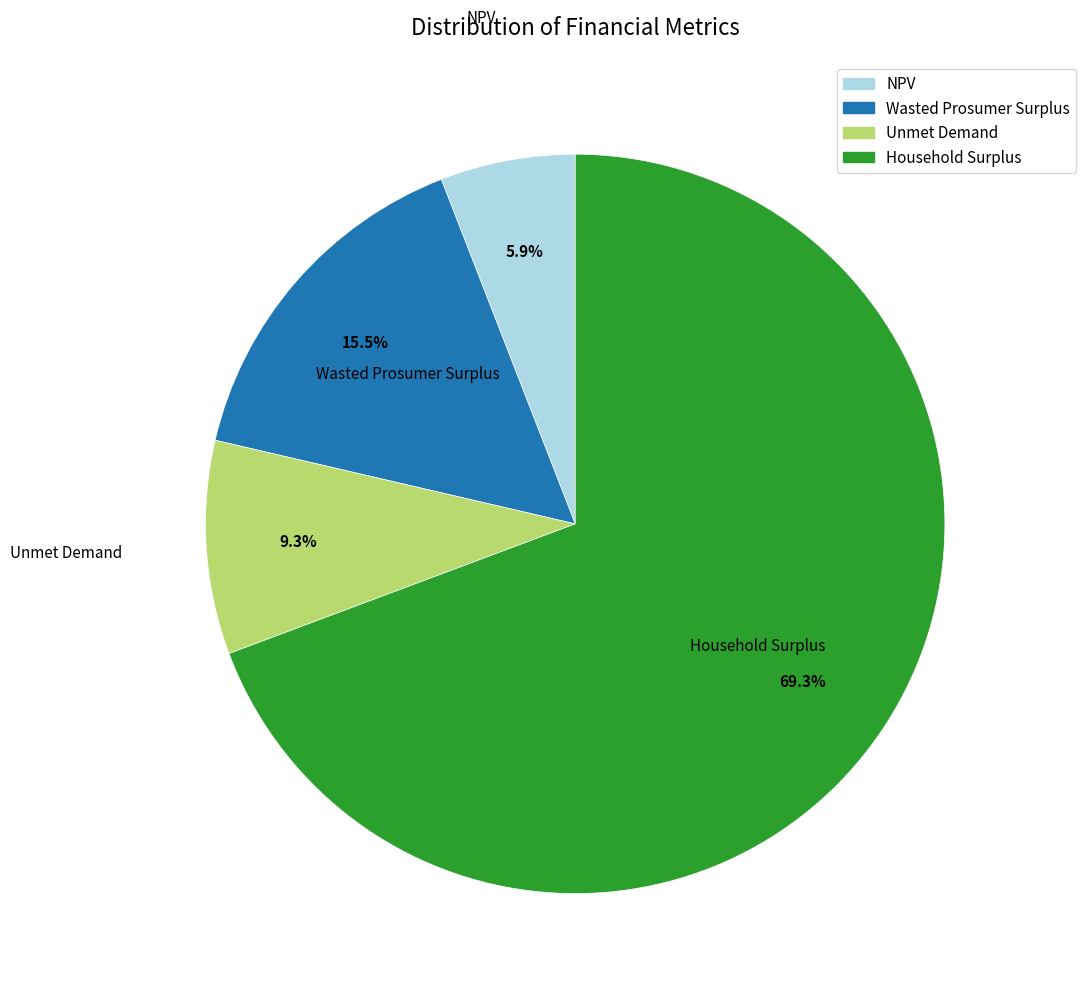

Between Unmet Demand and Household Surplus, which is larger?

Household Surplus